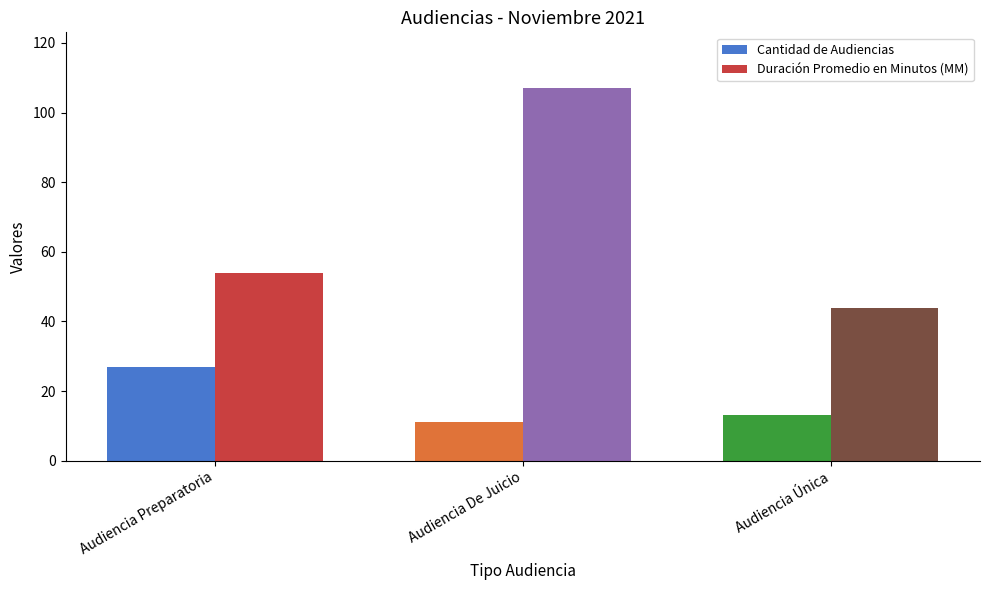

Between Audiencia Preparatoria and Audiencia De Juicio, which series saw the biggest shift?

Duración Promedio en Minutos (MM)